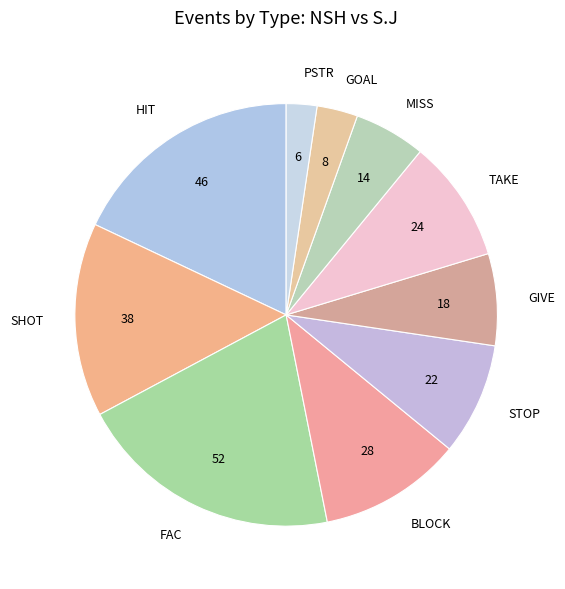

Combined, do TAKE and FAC account for over 50%?

No